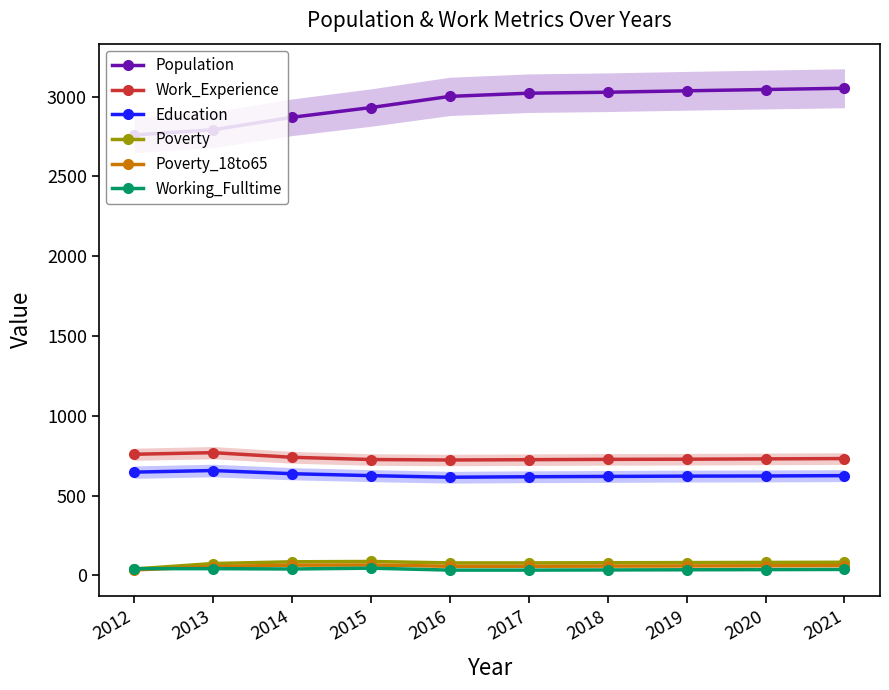

Does the chart have visible grid lines?

No